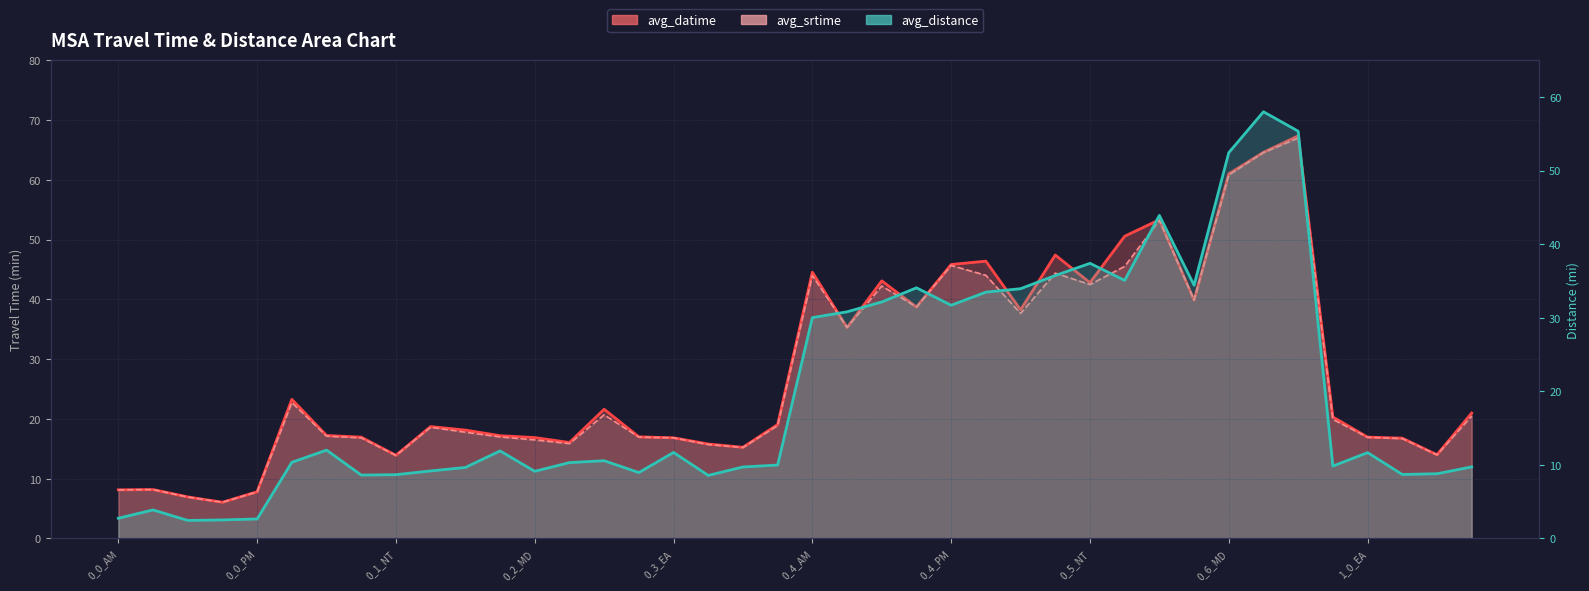

What is the difference between the avg_srtime values at 0_0_MD and 0_0_PM?

0.9